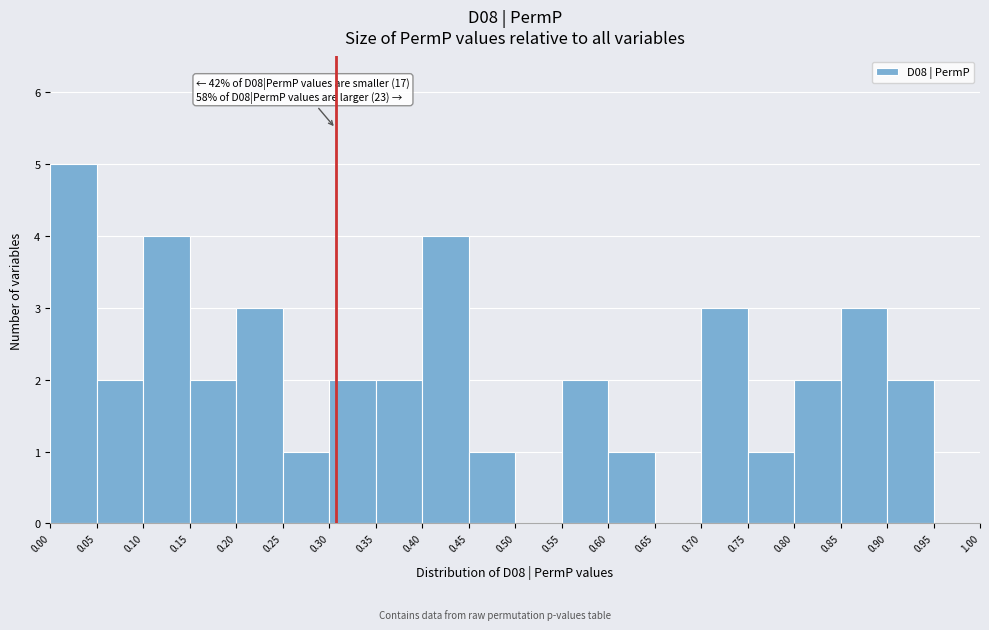

Over which range of the x-axis is the bar tallest?

0.00 to 0.05